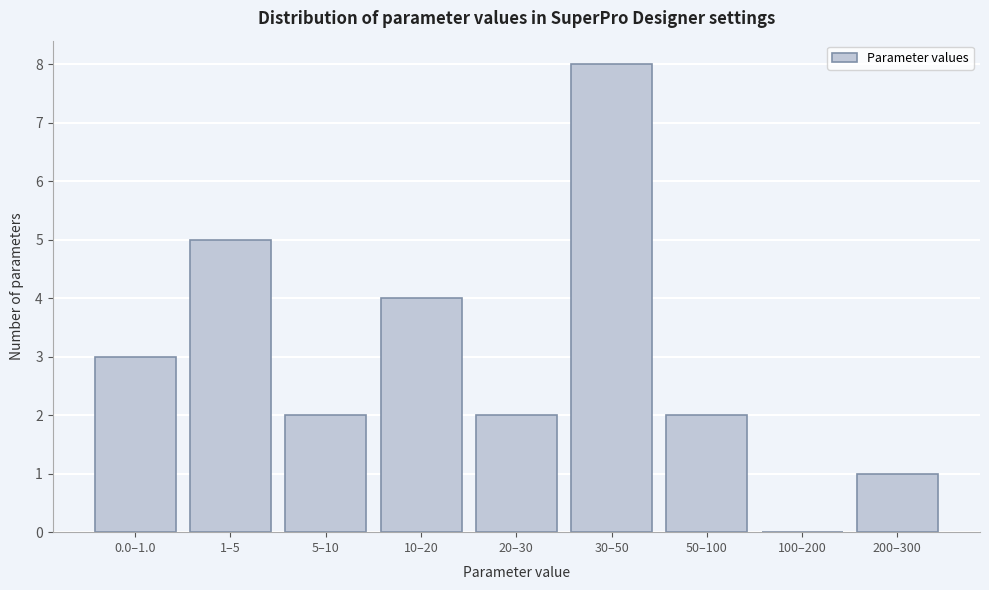

Reading right to left, what are all the values shown in this chart?

200–300=1	100–200=0	50–100=2	30–50=8	20–30=2	10–20=4	5–10=2	1–5=5	0.0–1.0=3